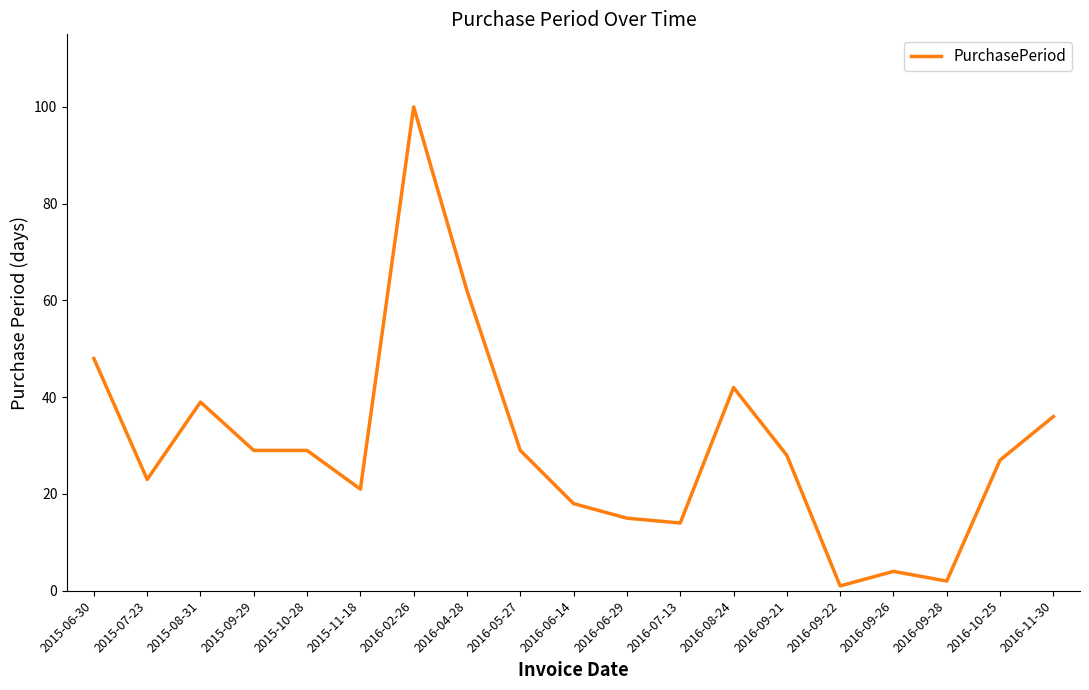

True or false: the data shows 8 at 2016-07-13.

False